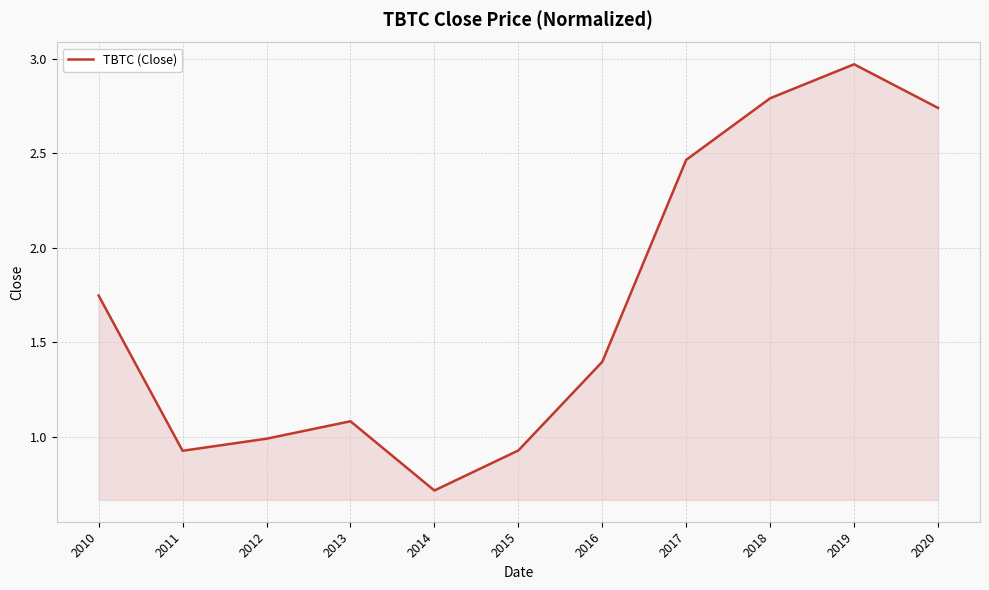

True or false: the data shows 1.0 at 2010.

False